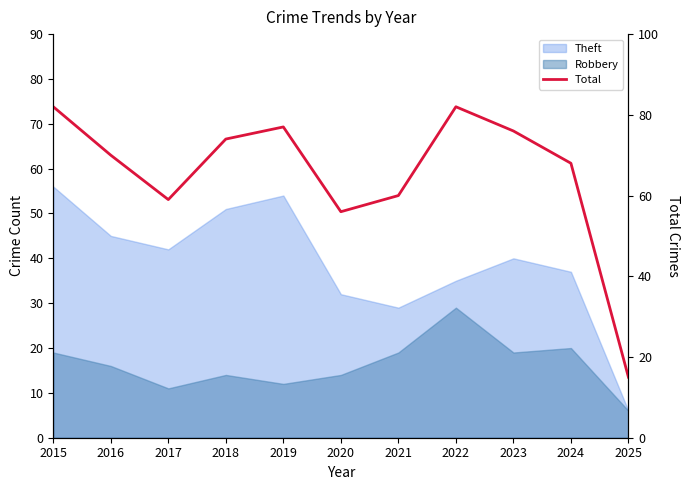

The value at 2023 is 20. True or false?

False